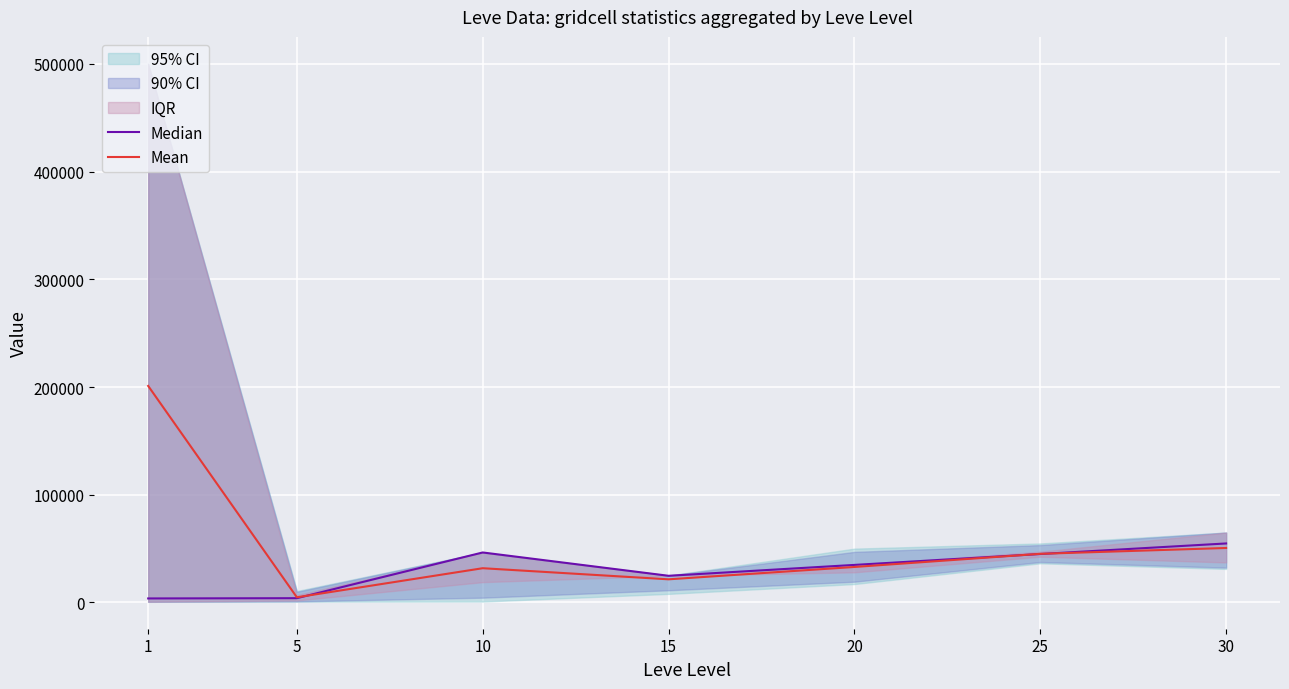

The value of Mean at 25 is 45178.0. True or false?

True